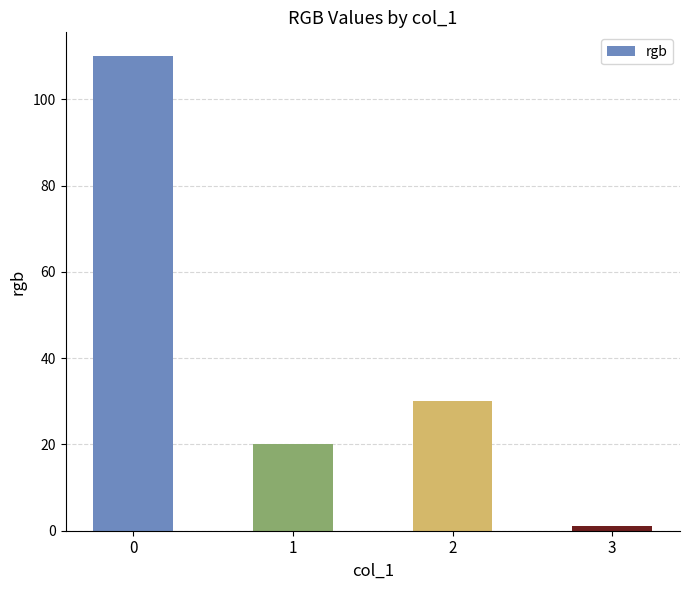

What is the difference between the second highest and minimum values?

29